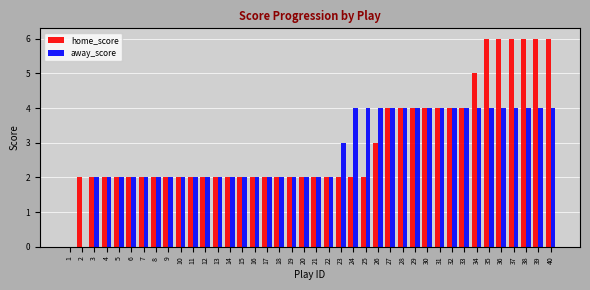

What value does the home_score series have at 30?

4